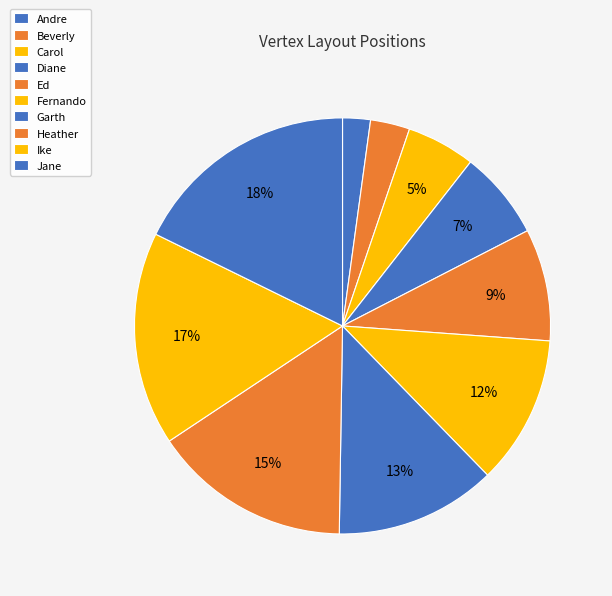

Which slice is the smallest?

Andre